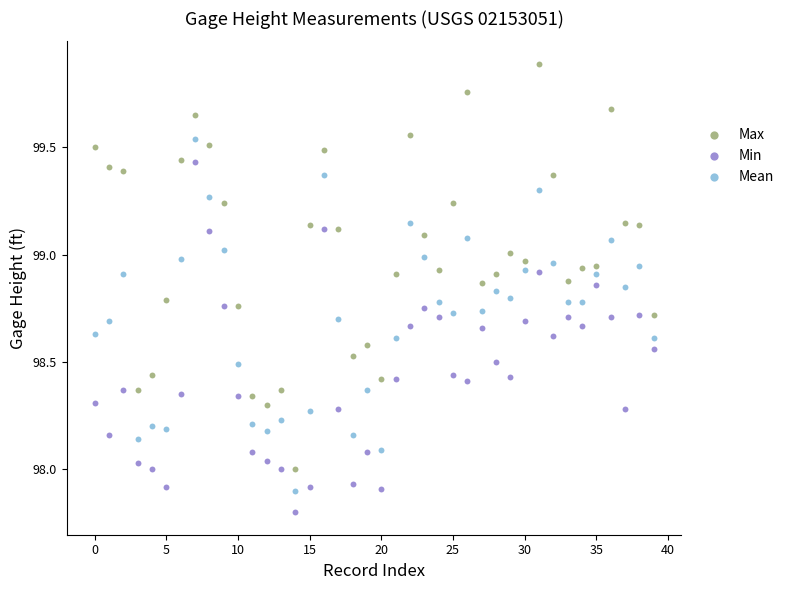

Which series contains the highest Y value?

Max